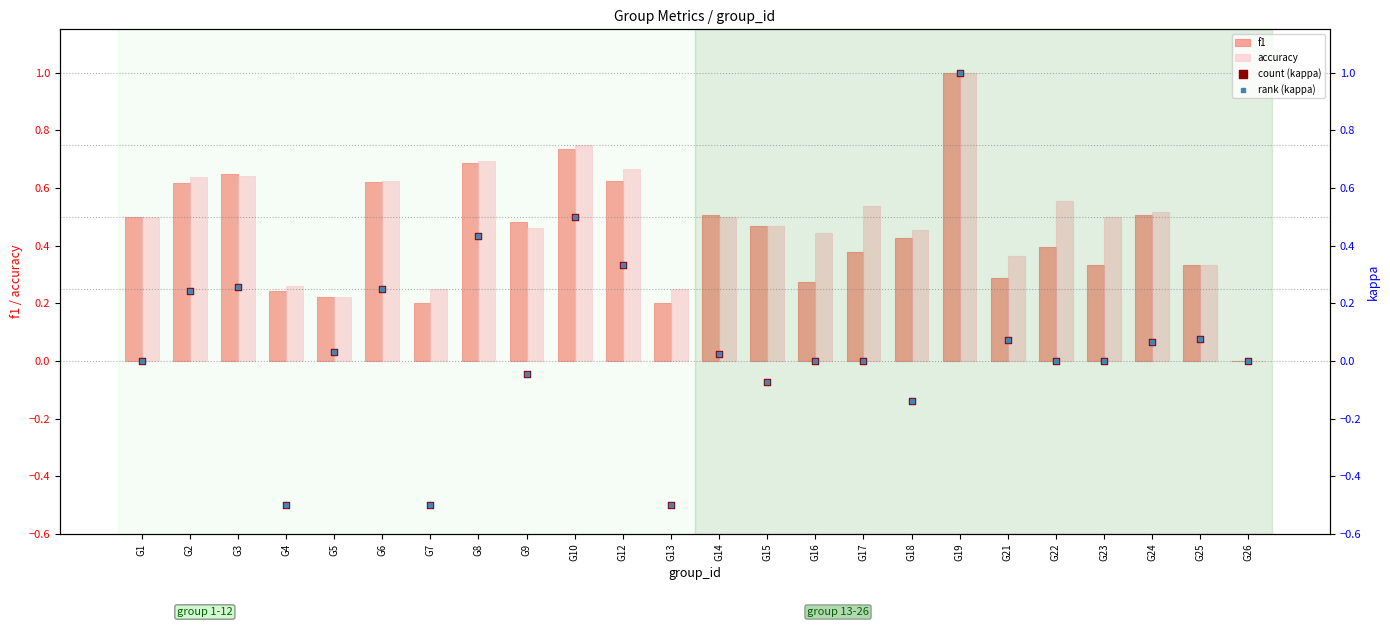

Which series reaches the maximum Y coordinate?

f1